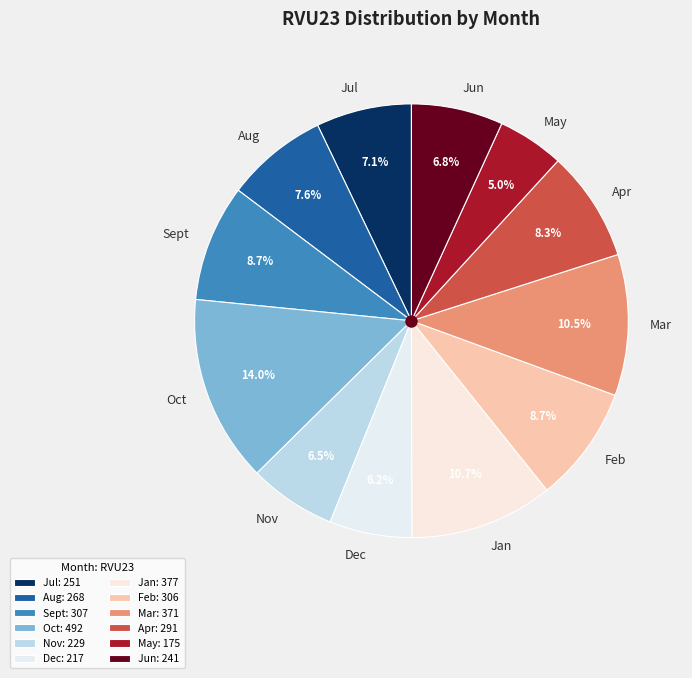

Which category has the biggest portion of the pie?

Oct